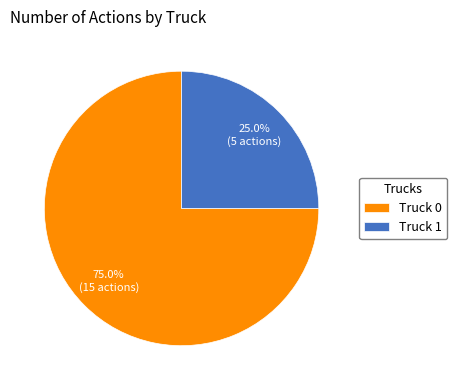

To the nearest percent, what portion does Truck 1 represent?

25%